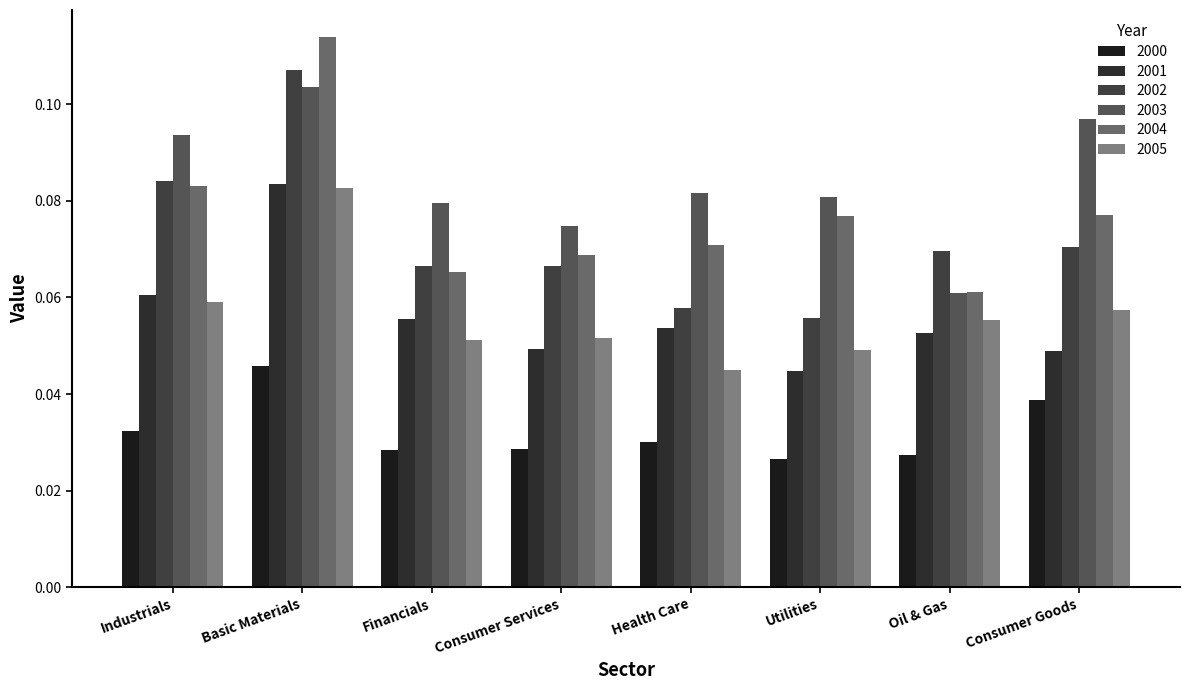

Is the value of 2001 at Consumer Goods greater than the value of 2004 at Utilities?

No